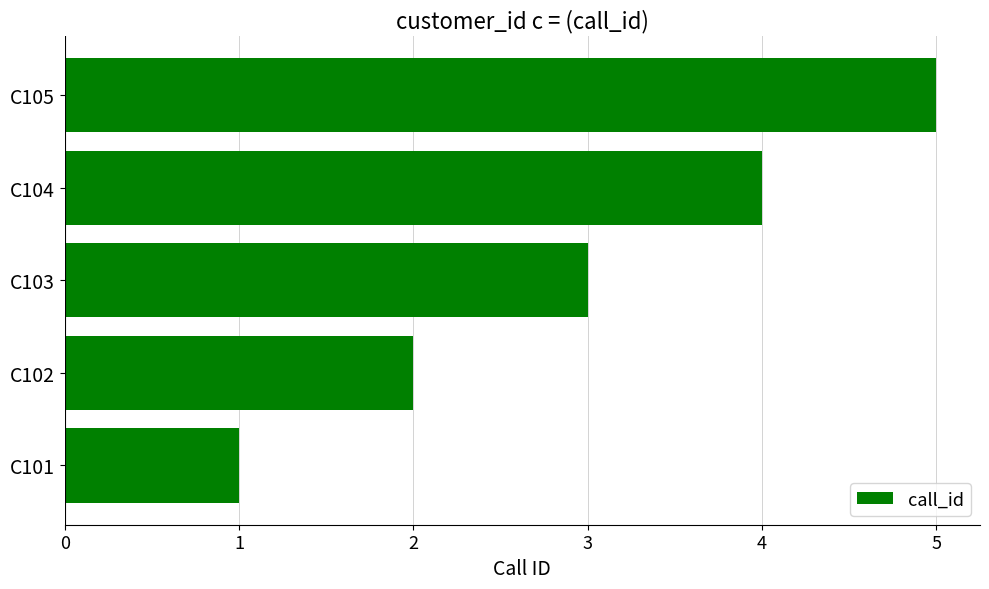

Count the number of data series in this chart.

1